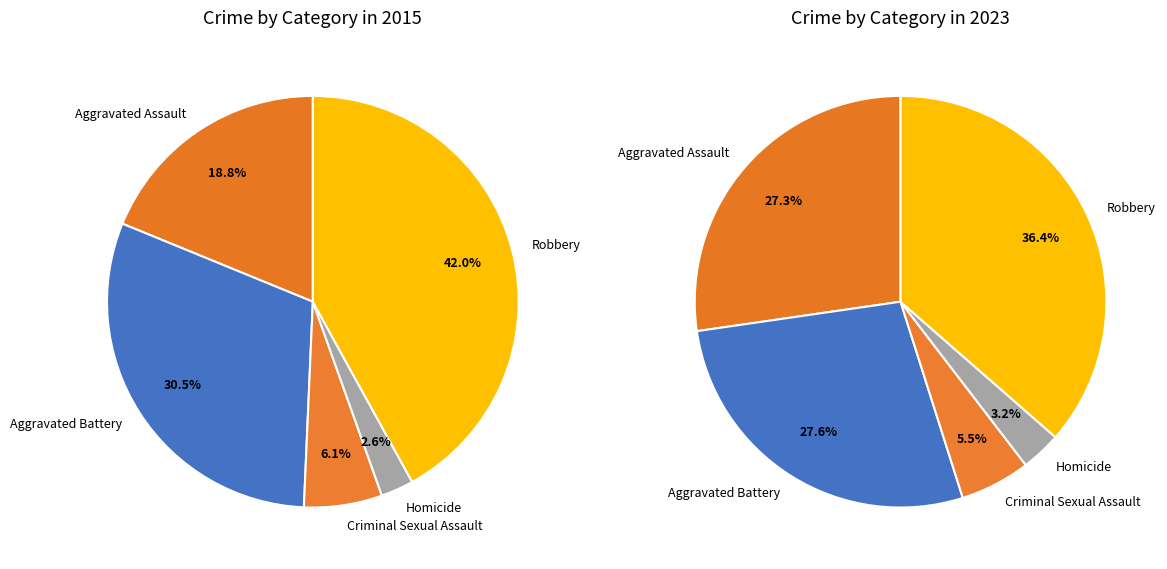

What is the total percentage of Criminal Sexual Assault and Aggravated Battery?

36.6%